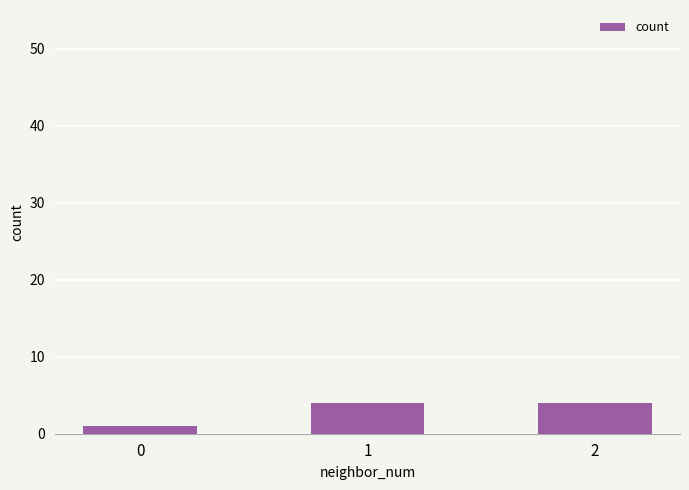

What is the maximum value shown in the chart?

4